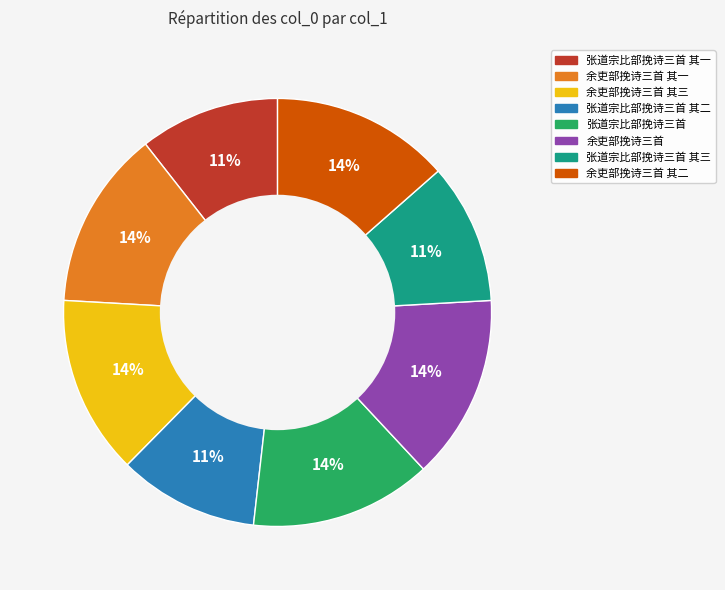

Is there a majority slice in this chart?

No